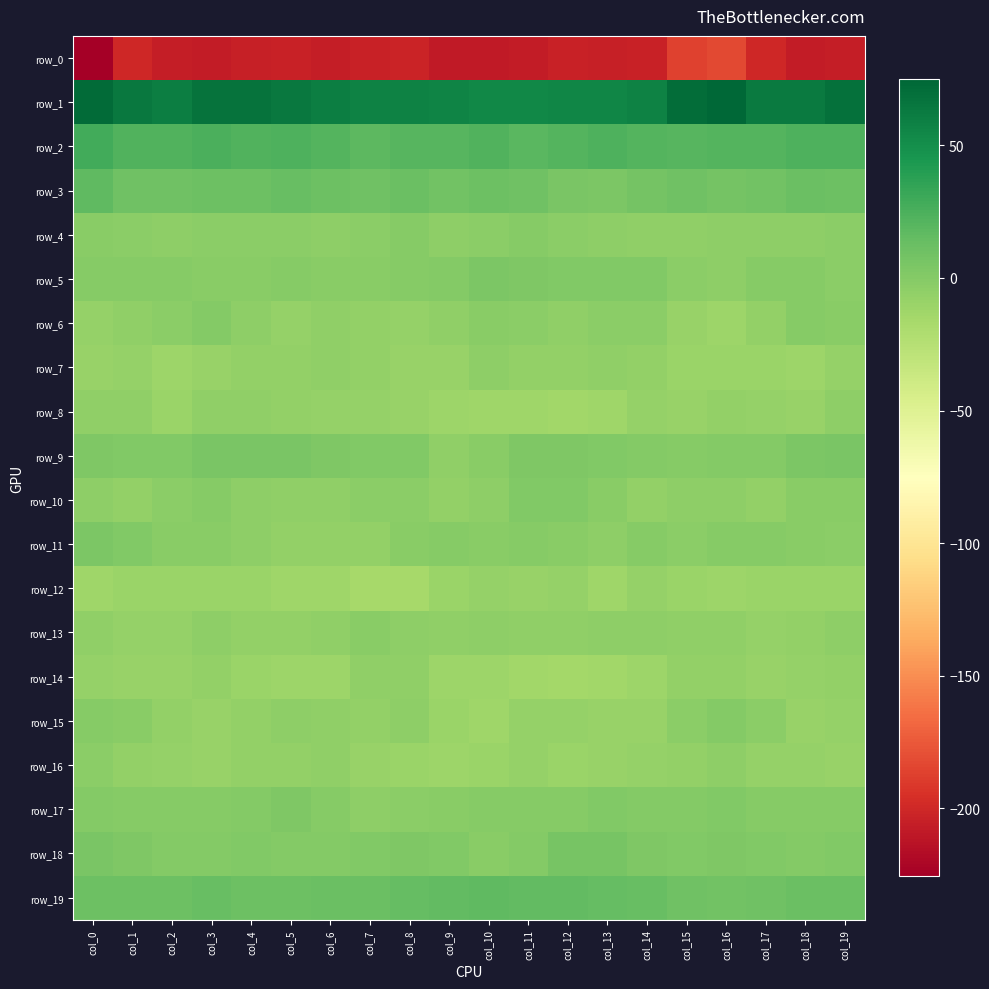

Between col_3 and col_16, which series saw the biggest shift?

row_0